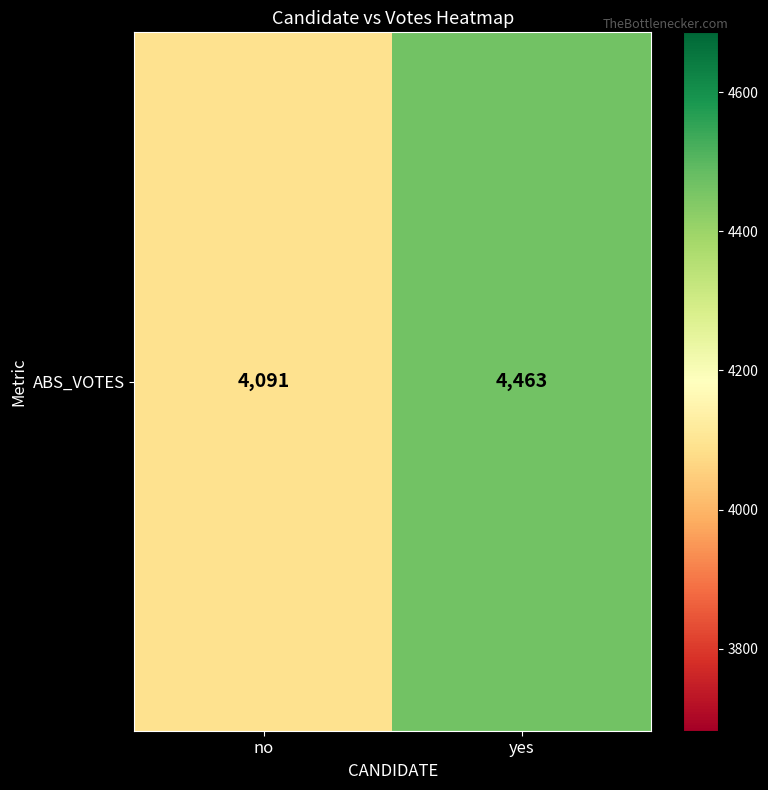

What is the maximum value shown in the chart?

4463